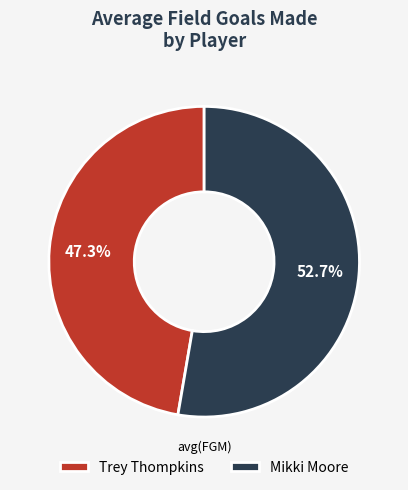

Count the number of slices in the pie.

2